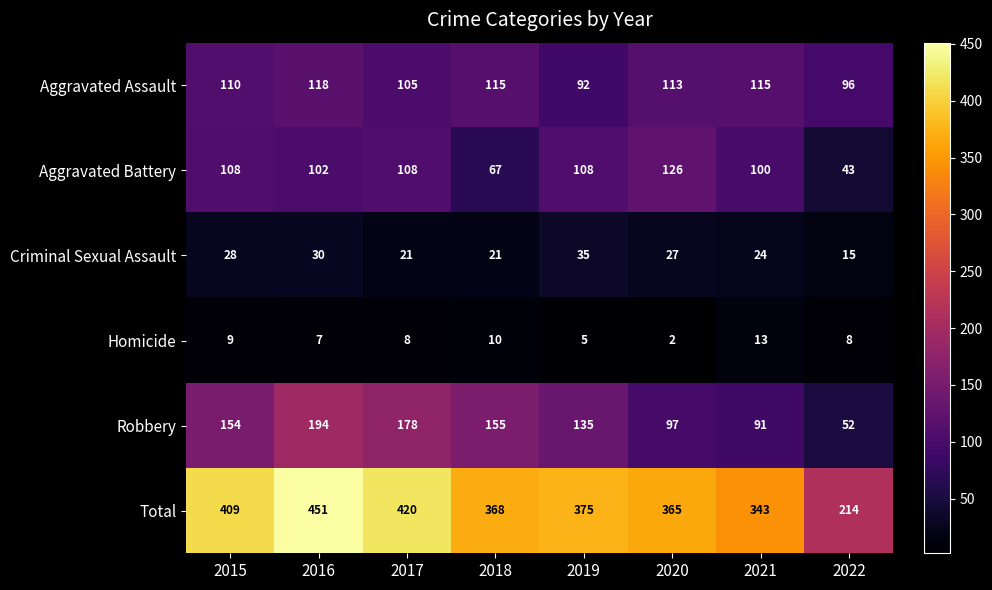

The value of Aggravated Assault at 2016 is 32. True or false?

False